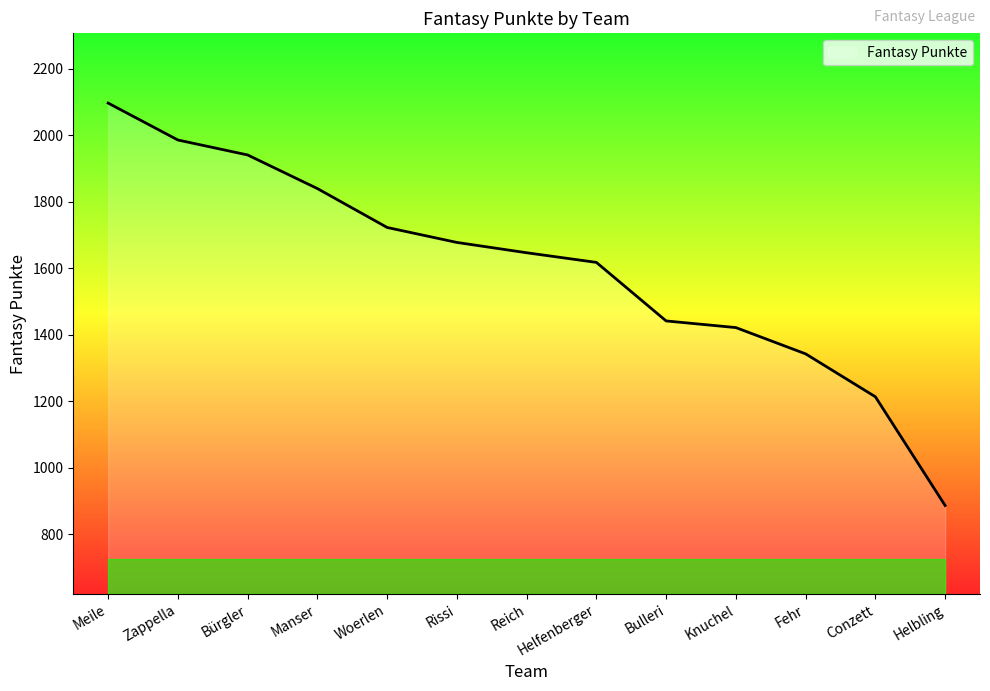

At which label is the value closest to 1492?

Bulleri